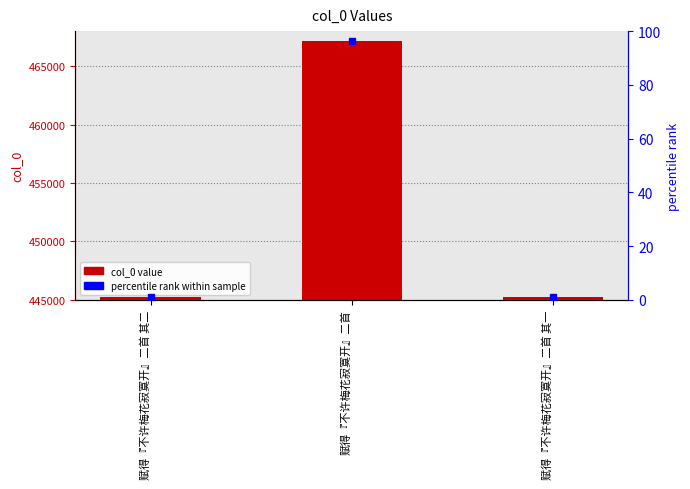

The value at 赋得『不许梅花寂寞开』二首 其一 is 722758. True or false?

False